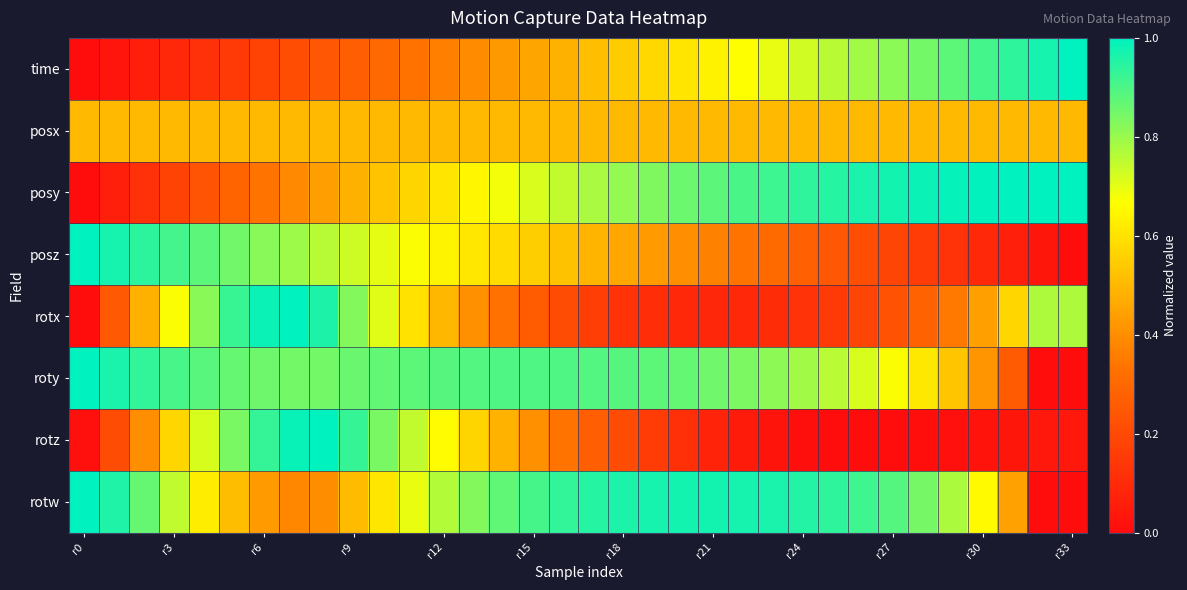

Reading left to right, list all the values displayed in this chart.

time: 0.0	0.0	0.1	0.1	0.1	0.2	0.2	0.2	0.2	0.3	0.3	0.3	0.4	0.4	0.4	0.5	0.5	0.5	0.5	0.6	0.6	0.6	0.7	0.7	0.7	0.8	0.8	0.8	0.8	0.9	0.9	0.9	1.0	1.0
posx: 0.5	0.5	0.5	0.5	0.5	0.5	0.5	0.5	0.5	0.5	0.5	0.5	0.5	0.5	0.5	0.5	0.5	0.5	0.5	0.5	0.5	0.5	0.5	0.5	0.5	0.5	0.5	0.5	0.5	0.5	0.5	0.5	0.5	0.5
posy: 0.0	0.1	0.1	0.2	0.2	0.3	0.3	0.4	0.4	0.5	0.5	0.6	0.6	0.6	0.7	0.7	0.7	0.8	0.8	0.8	0.9	0.9	0.9	0.9	0.9	1.0	1.0	1.0	1.0	1.0	1.0	1.0	1.0	1.0
posz: 1.0	1.0	0.9	0.9	0.9	0.9	0.8	0.8	0.8	0.7	0.7	0.7	0.6	0.6	0.6	0.6	0.5	0.5	0.5	0.4	0.4	0.4	0.3	0.3	0.3	0.2	0.2	0.2	0.2	0.1	0.1	0.1	0.0	0.0
rotx: 0.0	0.3	0.5	0.7	0.8	0.9	1.0	1.0	1.0	0.8	0.7	0.6	0.5	0.4	0.3	0.3	0.2	0.2	0.1	0.1	0.1	0.1	0.1	0.1	0.1	0.2	0.2	0.2	0.3	0.3	0.4	0.6	0.8	0.8
roty: 1.0	1.0	0.9	0.9	0.9	0.9	0.9	0.8	0.8	0.9	0.9	0.9	0.9	0.9	0.9	0.9	0.9	0.9	0.9	0.9	0.9	0.9	0.8	0.8	0.8	0.8	0.7	0.7	0.6	0.5	0.4	0.3	0.0	0.0
rotz: 0.0	0.2	0.4	0.6	0.7	0.8	0.9	1.0	1.0	0.9	0.8	0.7	0.7	0.6	0.5	0.4	0.3	0.3	0.2	0.2	0.1	0.1	0.0	0.0	0.0	0.0	0.0	0.0	0.0	0.0	0.0	0.0	0.0	0.0
rotw: 1.0	1.0	0.9	0.7	0.6	0.5	0.4	0.4	0.4	0.5	0.6	0.7	0.8	0.8	0.9	0.9	0.9	1.0	1.0	1.0	1.0	1.0	1.0	1.0	1.0	0.9	0.9	0.9	0.8	0.8	0.7	0.4	0.0	0.0